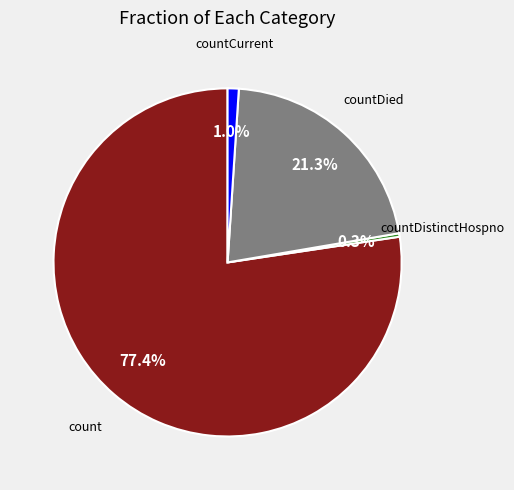

Is there any slice that represents more than half of the pie?

Yes